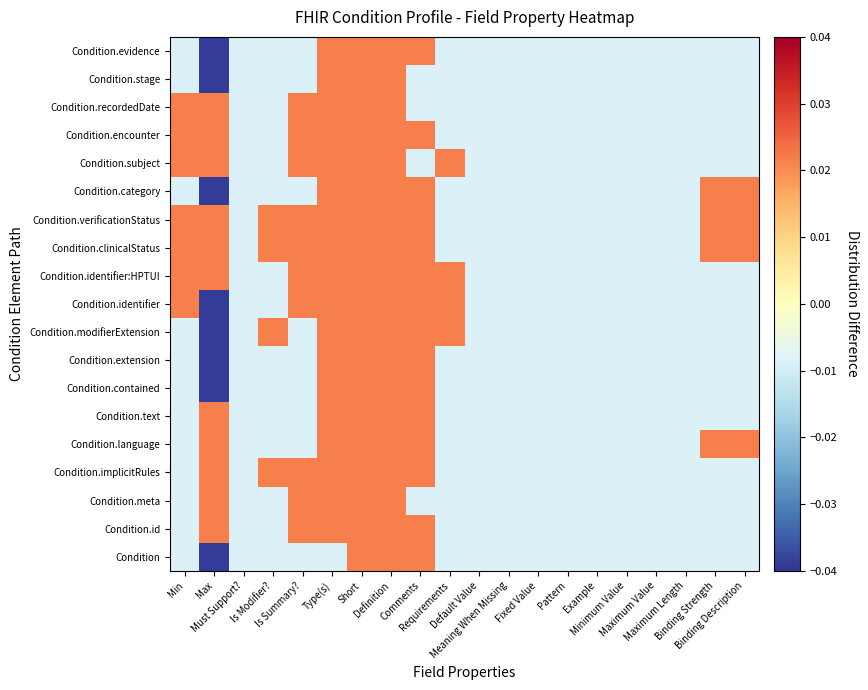

Between Min and Is Summary?, which is larger?

Min